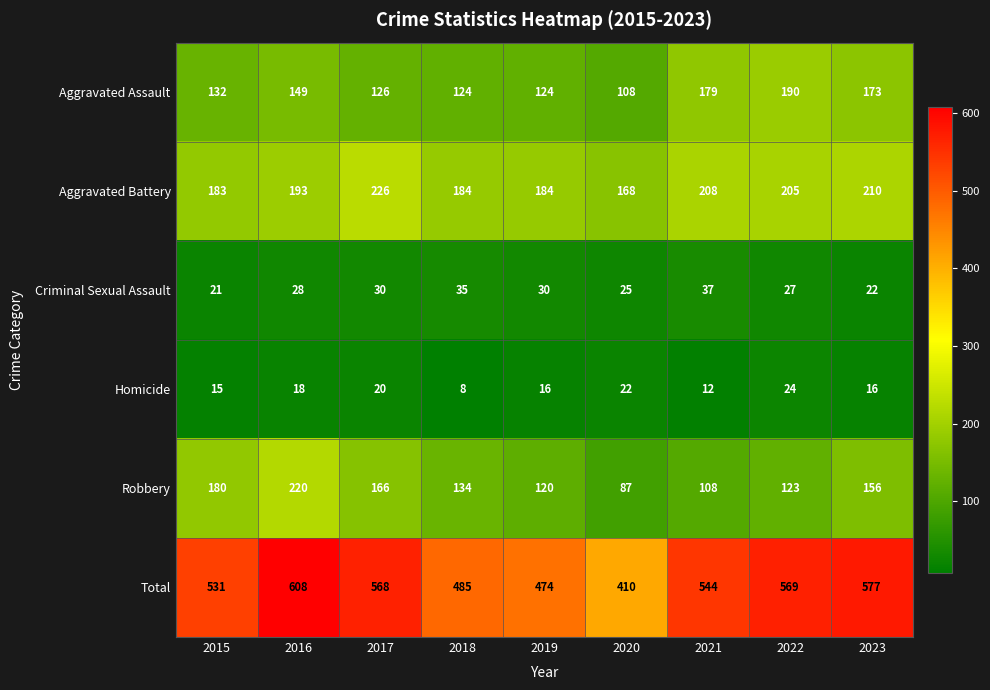

The Total series shows 192 at 2022. True or false?

False